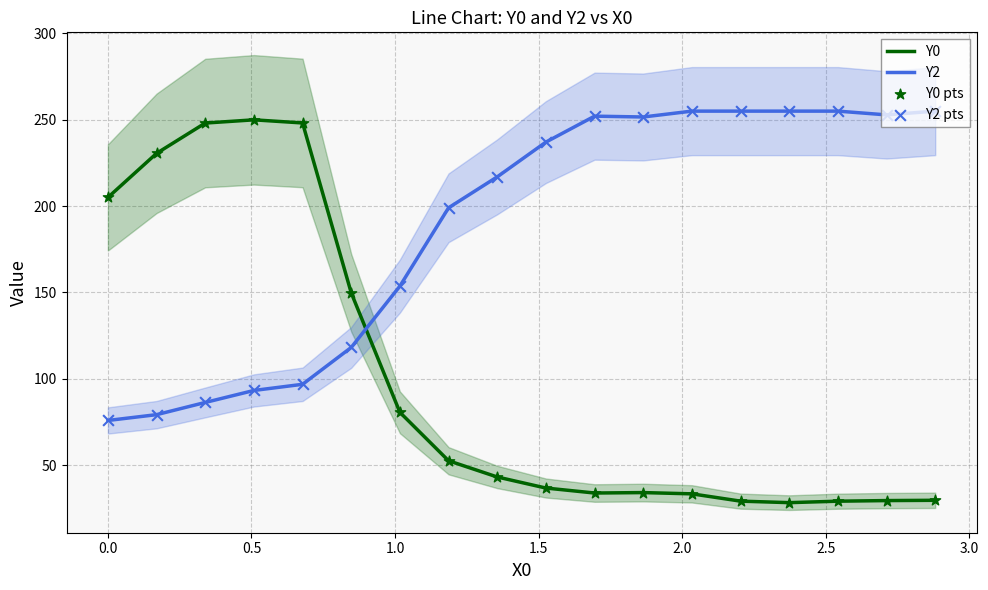

What is the maximum value for Y2?

255.0